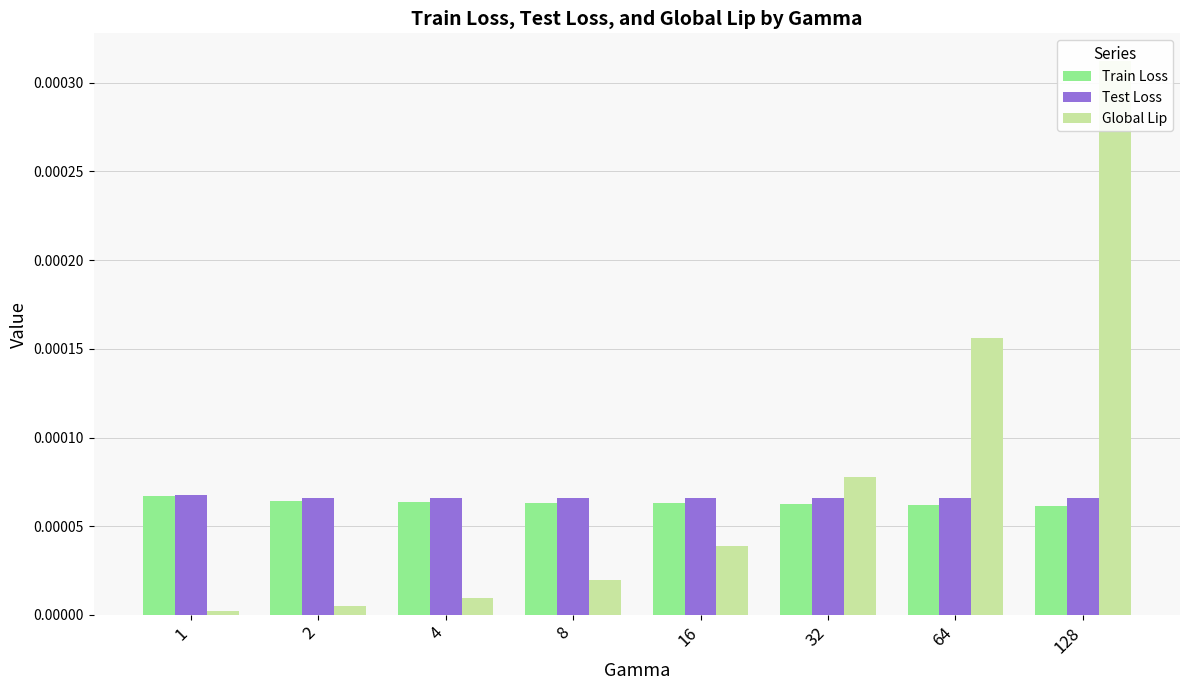

At which category is the sum across all series the highest?

128